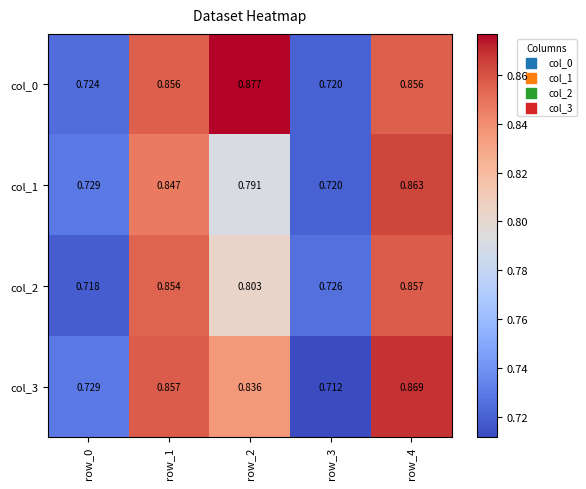

Is the value of col_3 at row_4 greater than the value of col_0 at row_1?

Yes